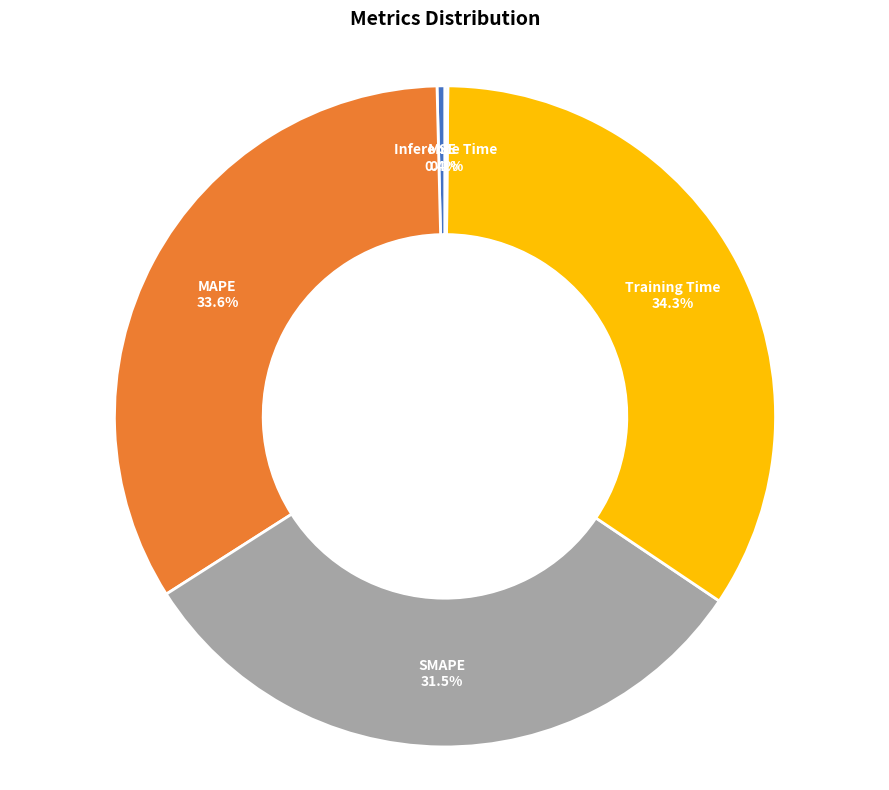

Is there any slice that represents more than half of the pie?

No